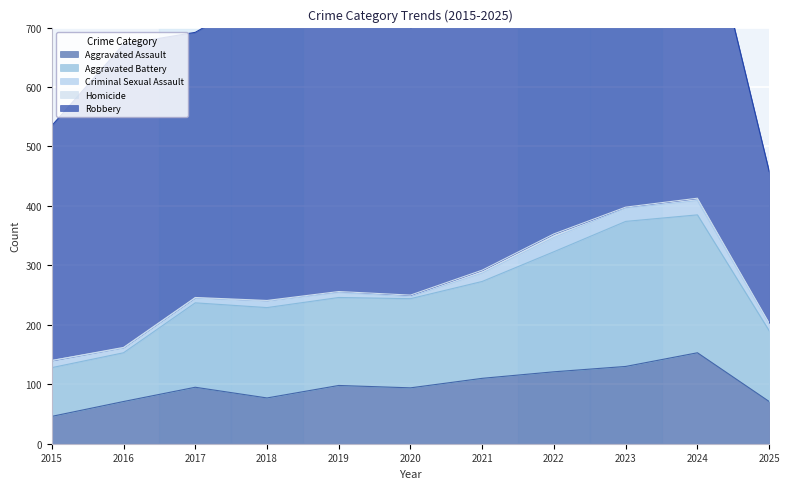

What is the total value across all series at 2015?

535